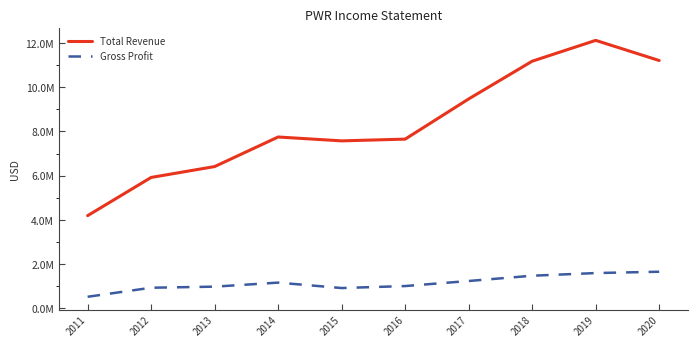

What are all the series names shown in the legend?

Total Revenue, Gross Profit